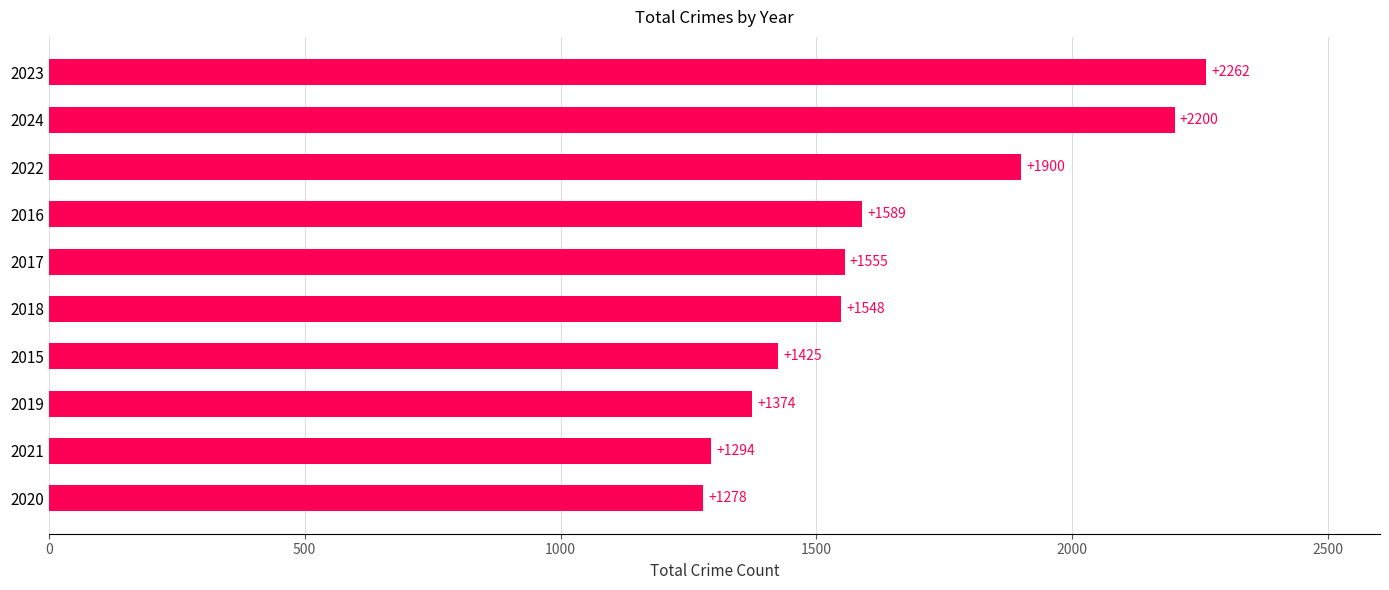

Reading top to bottom, list all the values displayed in this chart.

2262	2200	1900	1589	1555	1548	1425	1374	1294	1278